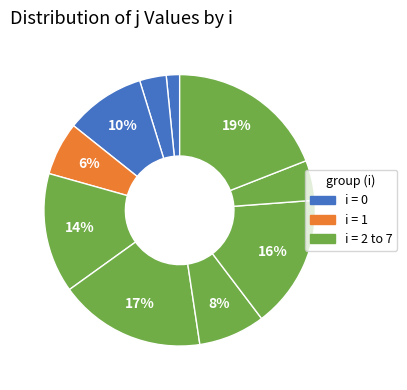

How many slices are in this pie chart?

10